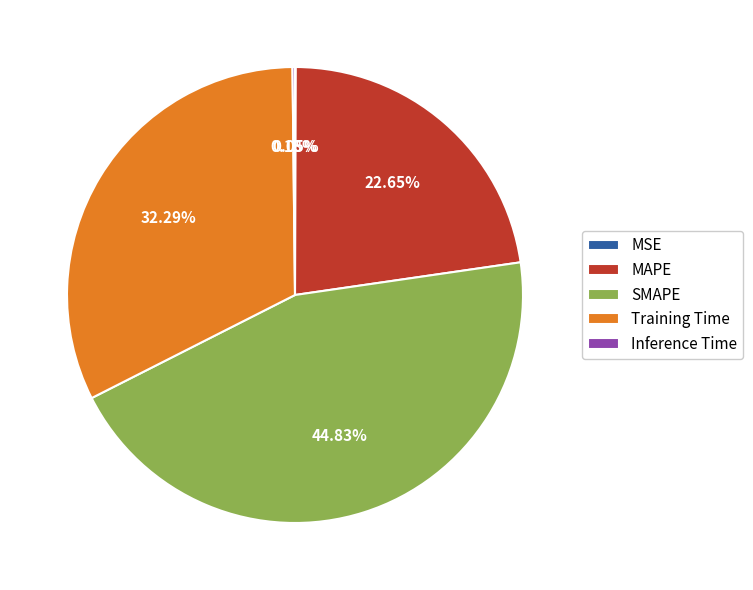

Is there a majority slice in this chart?

No